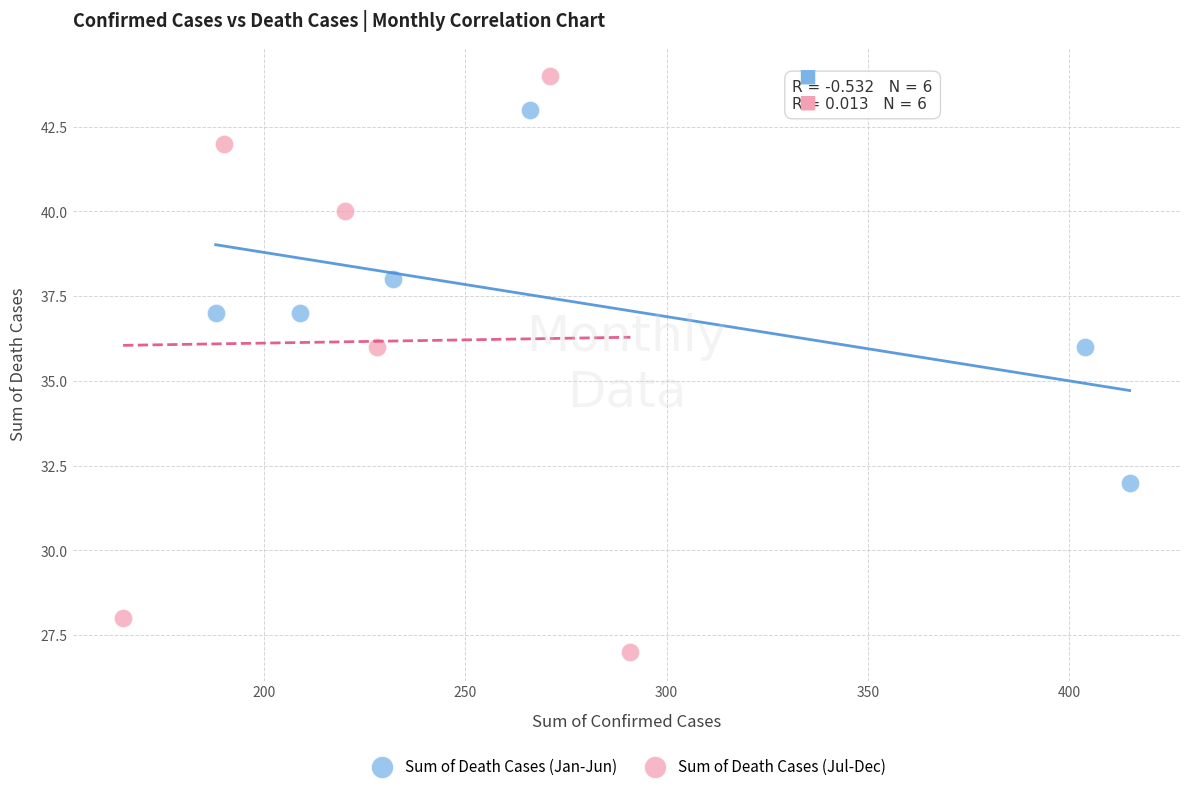

Which series reaches the maximum Y coordinate?

Sum of Death Cases (Jul-Dec)